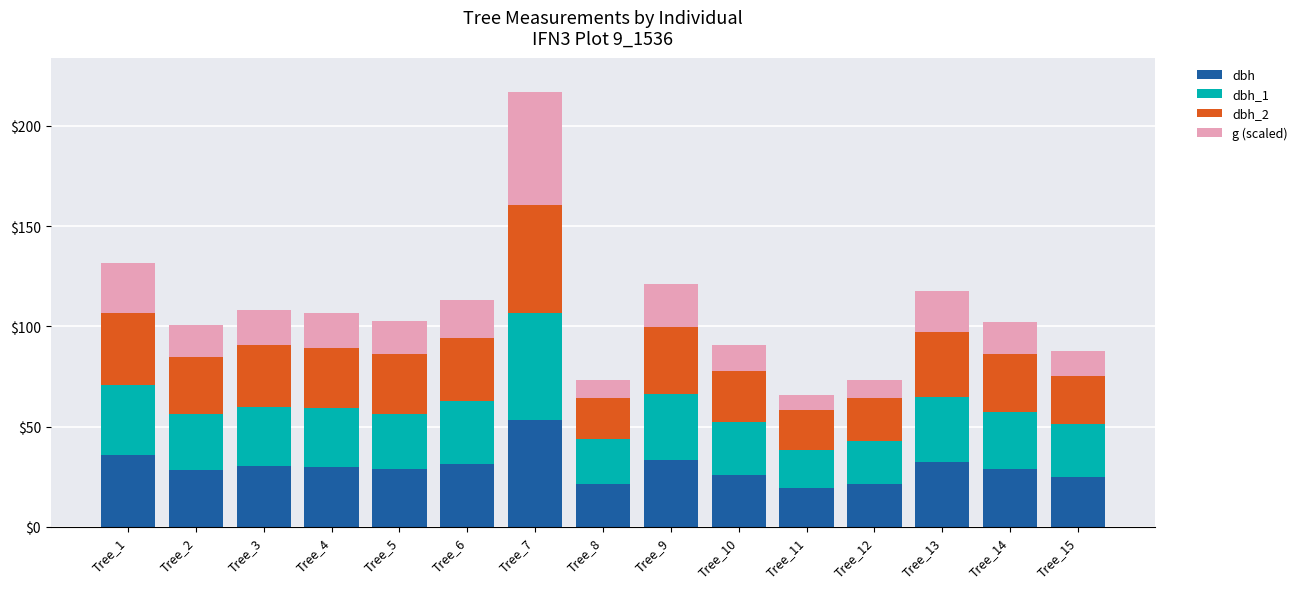

At which category is the sum across all series the highest?

Tree_7